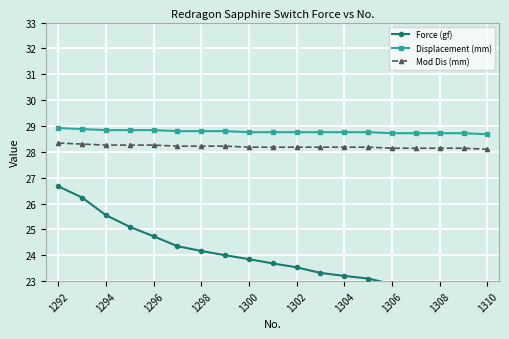

At how many categories does at least one series exceed 24?

19